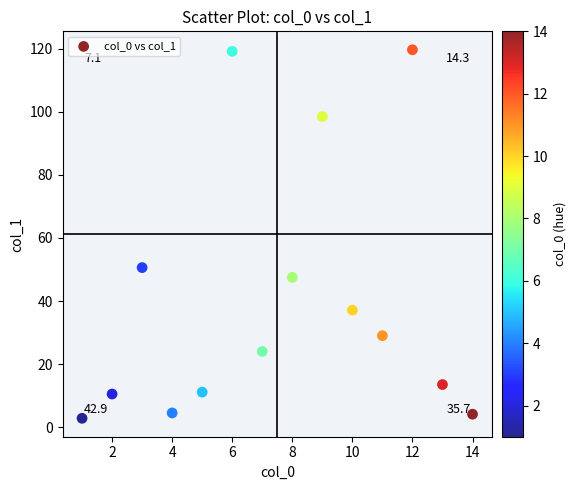

What Y value in the scatter plot is closest to 61?

50.6